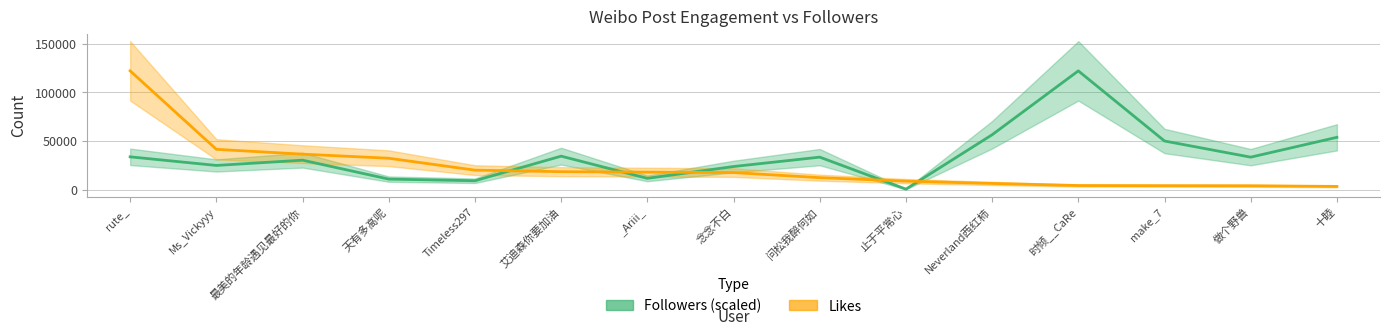

How many times do Likes and Followers (scaled) cross each other?

5